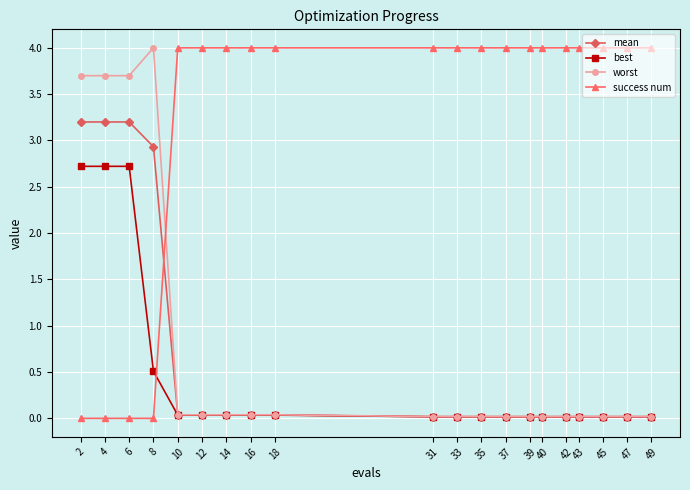

How many series are shown in this chart?

4